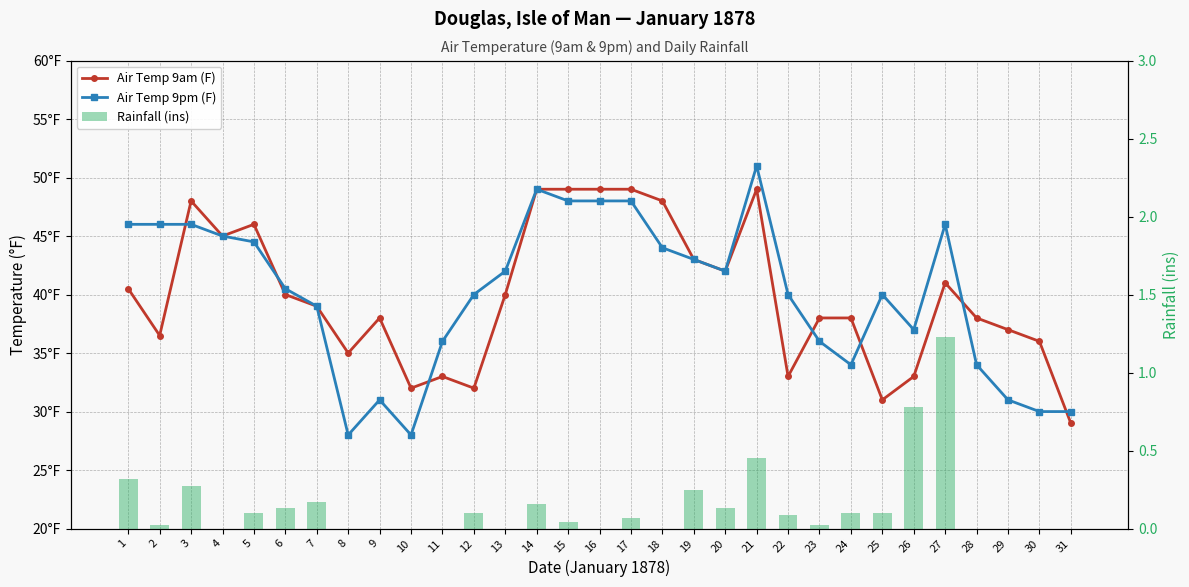

What is the minimum value for Air Temp 9am (F)?

29.0